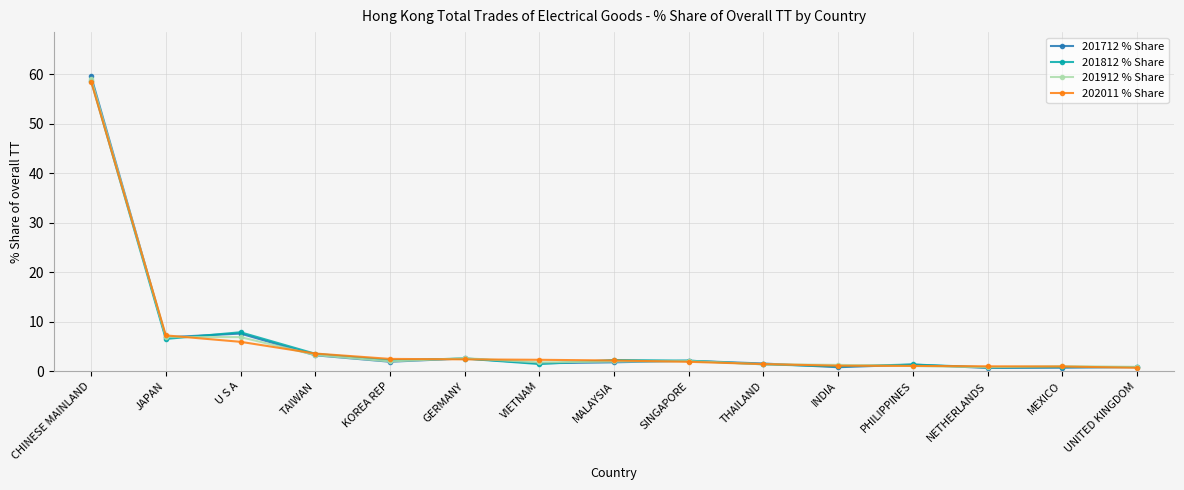

What is the label of the 2nd point from the left?

JAPAN